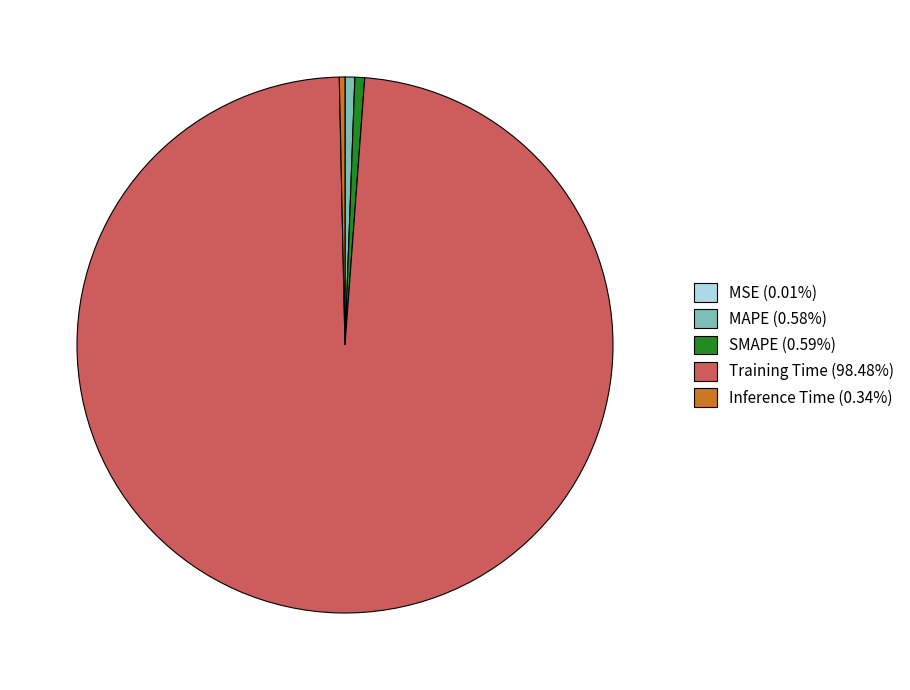

Combined, do Inference Time (0.34%) and MAPE (0.58%) account for over 50%?

No